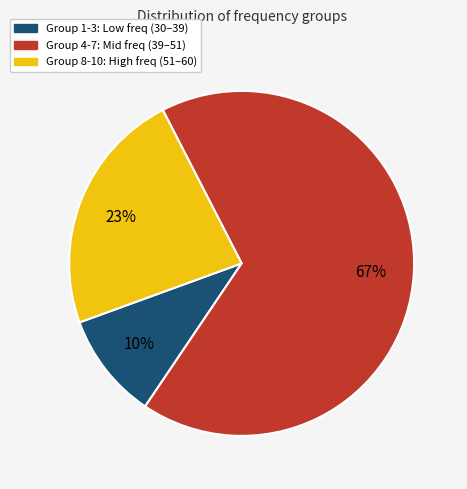

To the nearest percent, what is the difference between the largest and smallest slice percentages?

57%